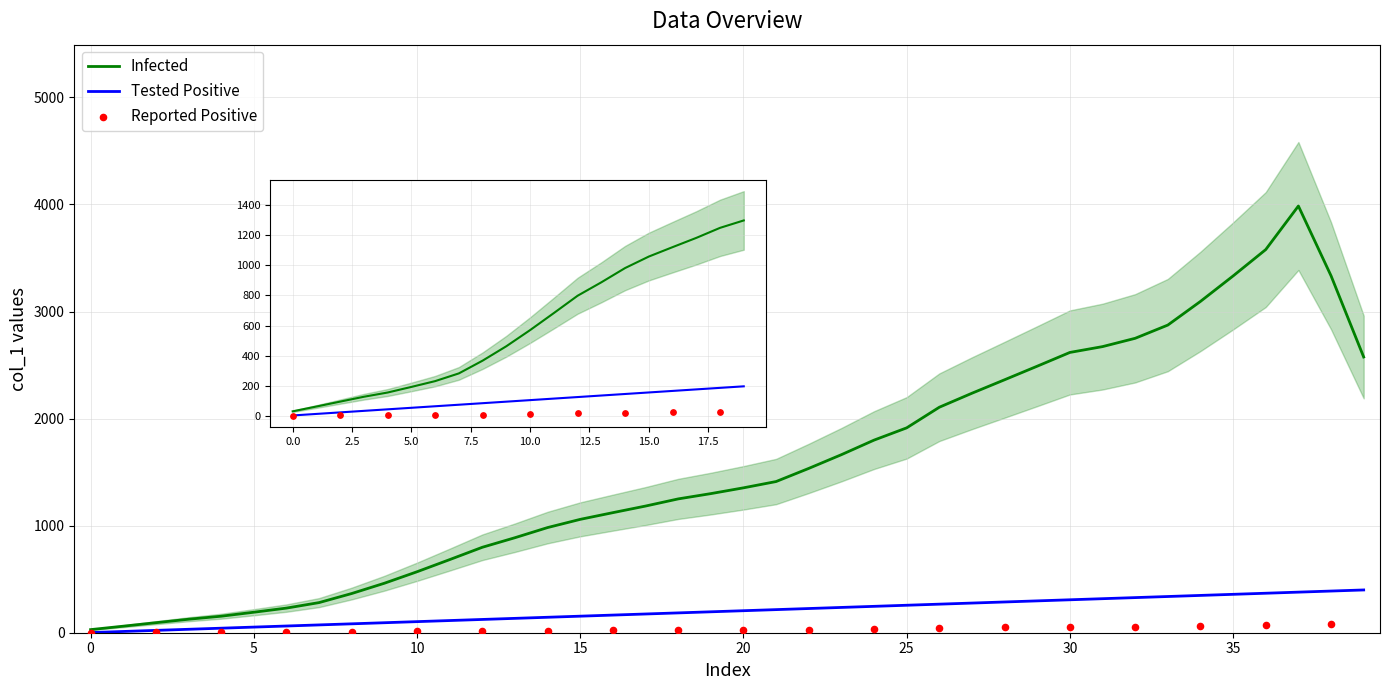

Which has a higher value, 29 or 0?

29